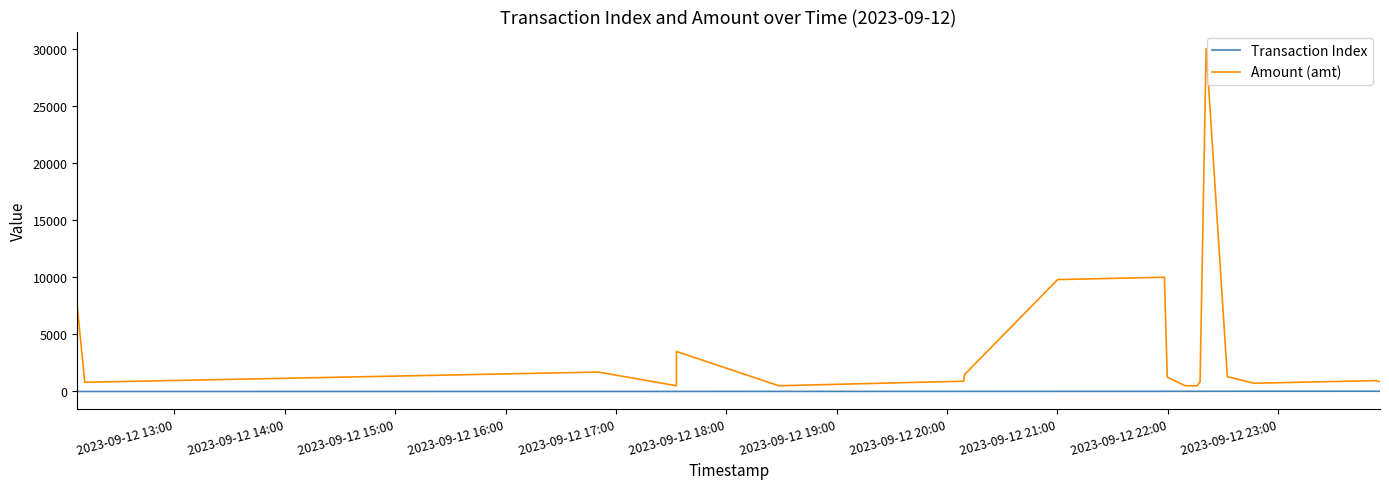

How many lines are shown in the chart?

2